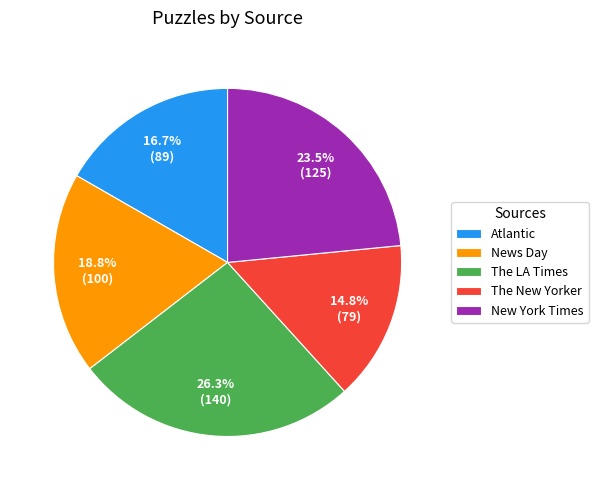

To the nearest percent, what is the combined percentage of Atlantic and News Day?

35%